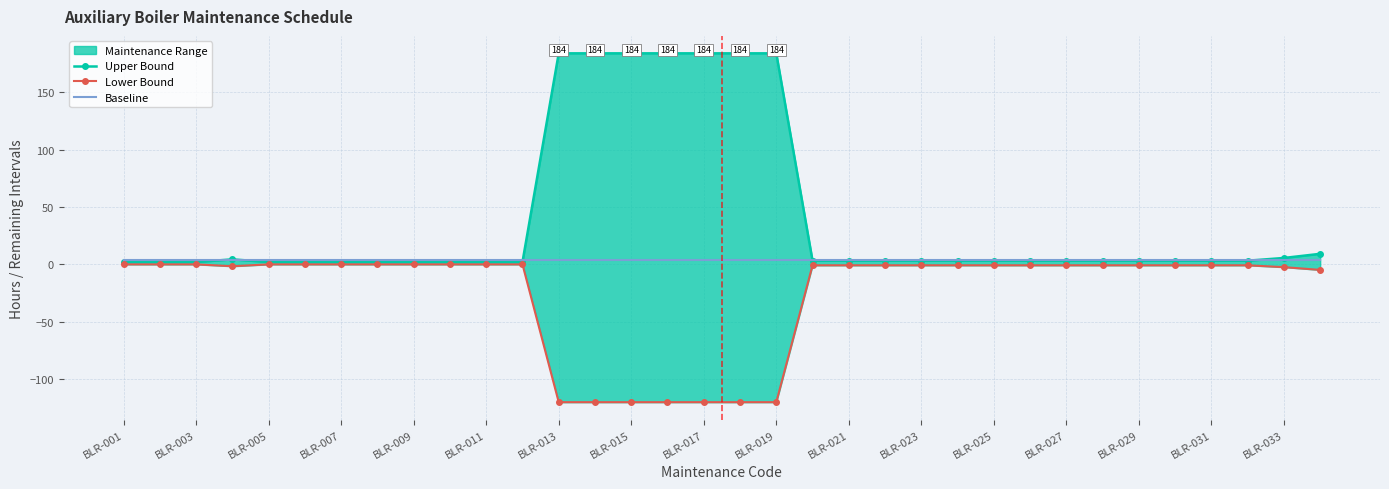

True or false: Lower Bound and Baseline intersect in this chart.

False